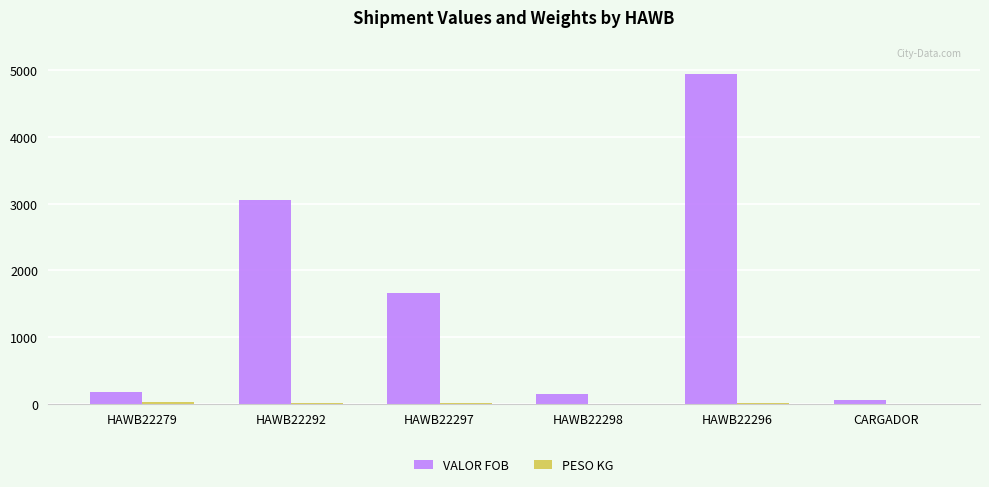

What is the sum of all VALOR FOB values?

10036.7